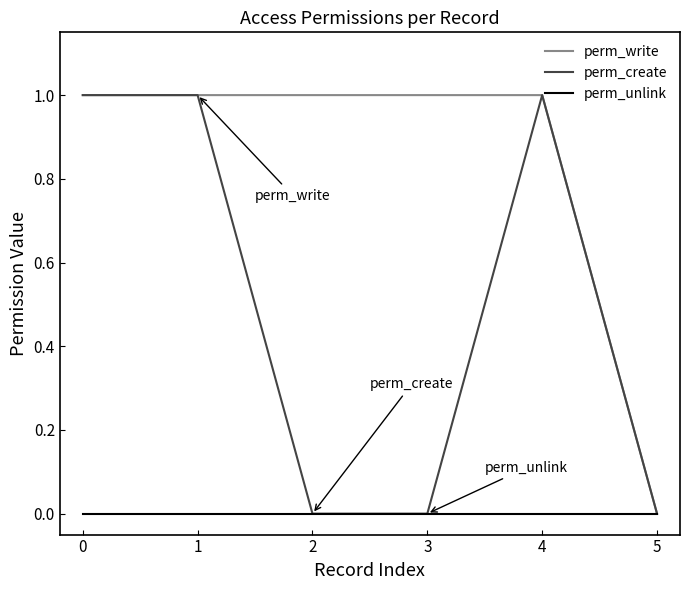

How many values in the perm_create series are below 1?

3